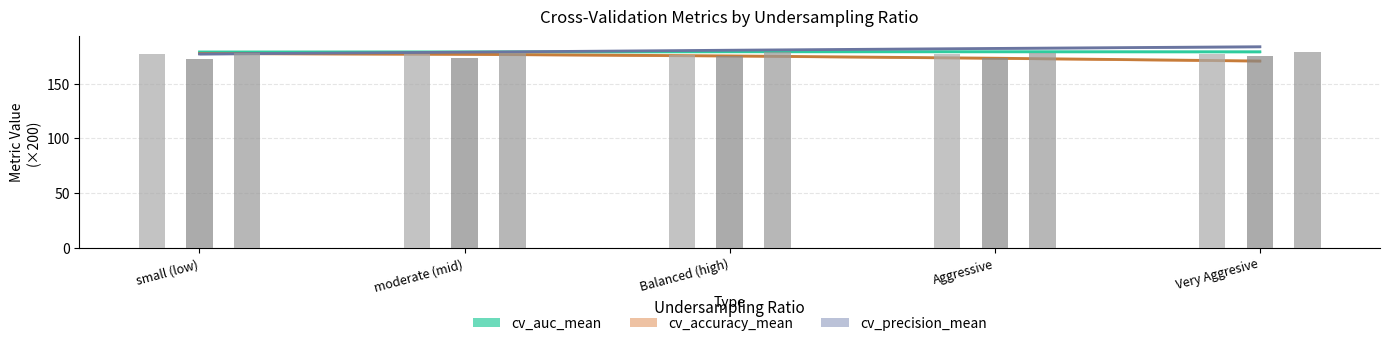

What is the average value of the cv_accuracy_mean series?

174.8